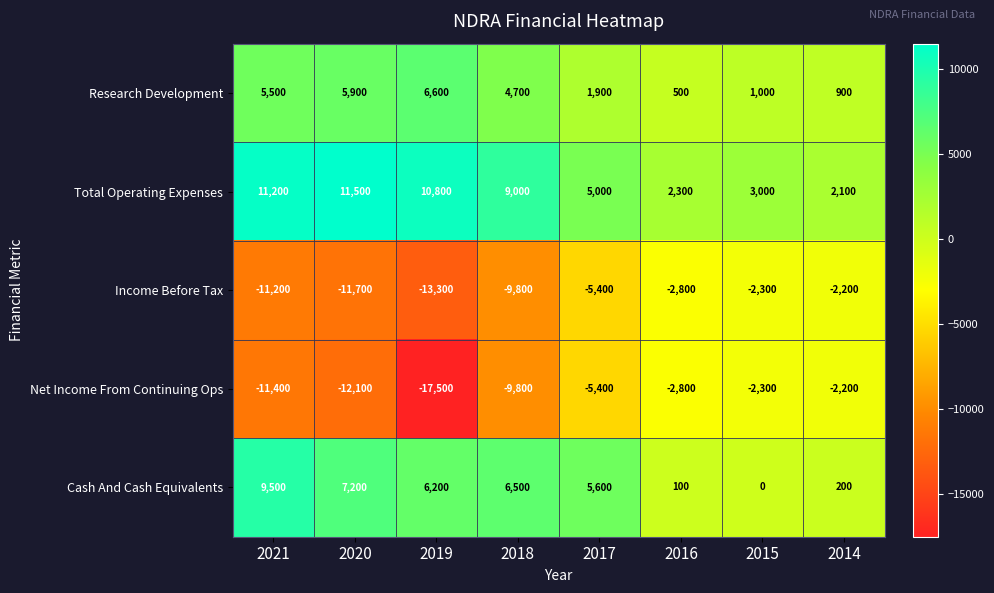

How many data points does each series have?

8